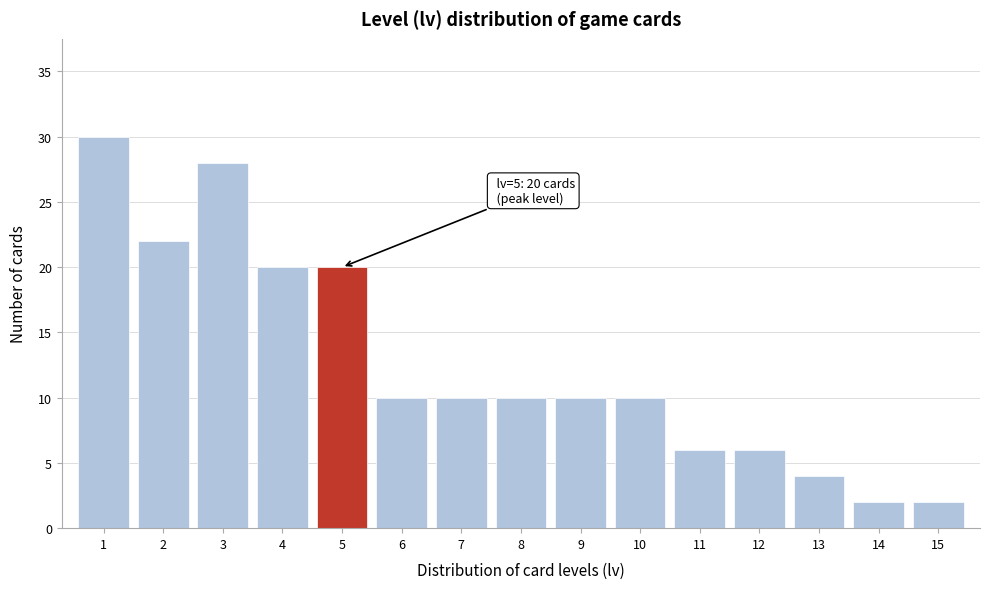

Reading left to right, transcribe all the data shown in this chart.

30	22	28	20	20	10	10	10	10	10	6	6	4	2	2